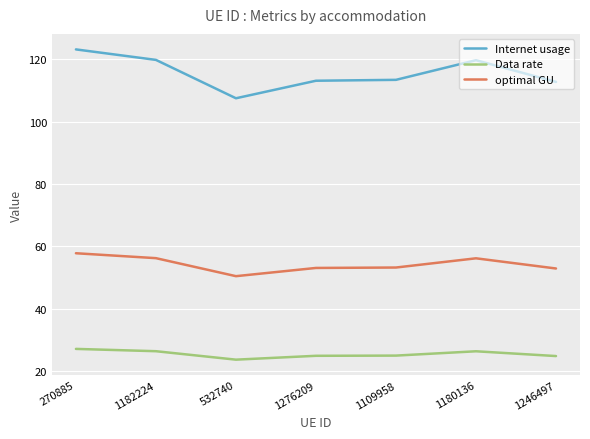

How many series are shown in this chart?

3